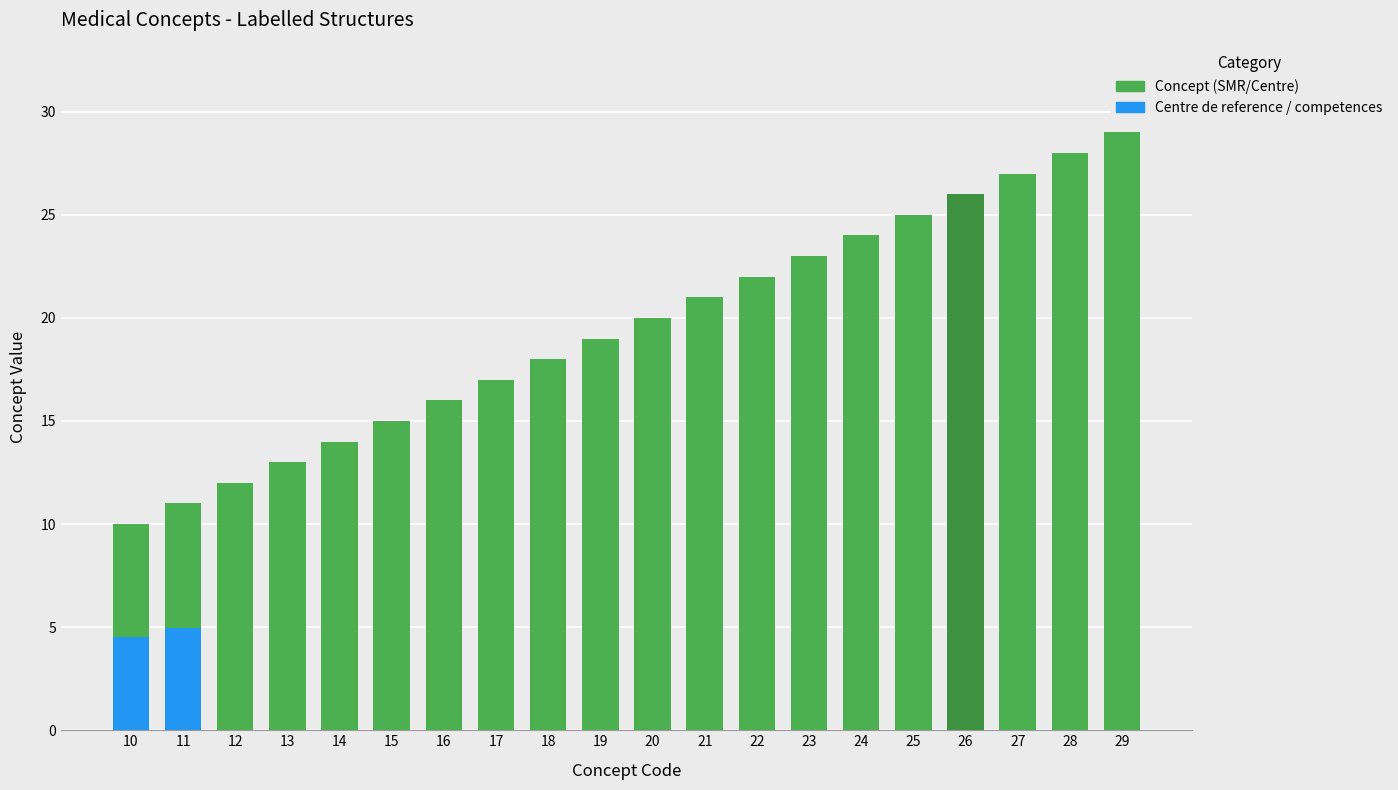

How many values are below 20?

10